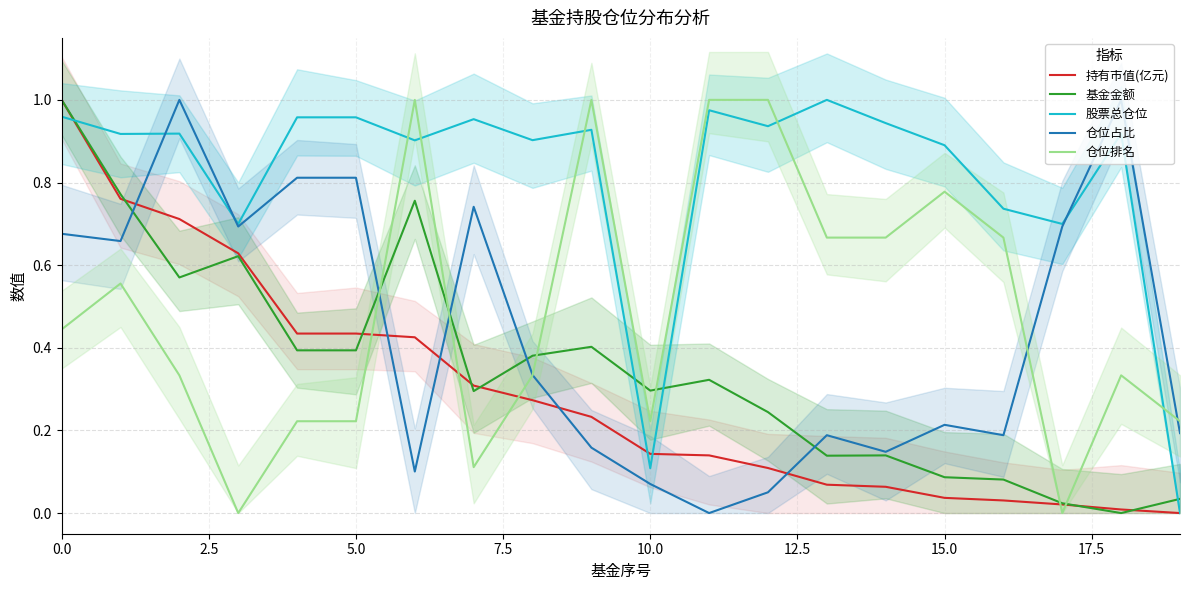

True or false: 持有市值(亿元) and 仓位占比 cross at least once.

True